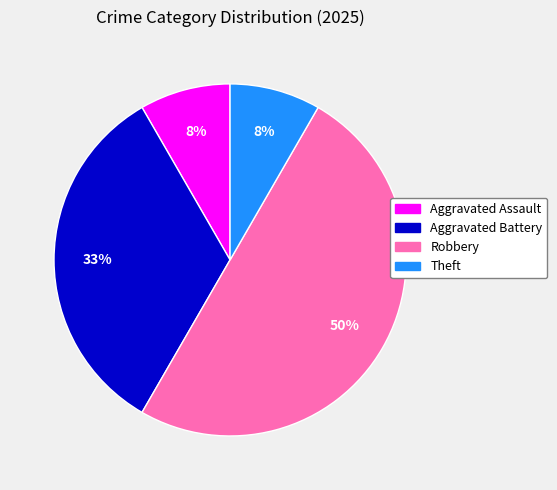

Which category has the biggest portion of the pie?

Robbery